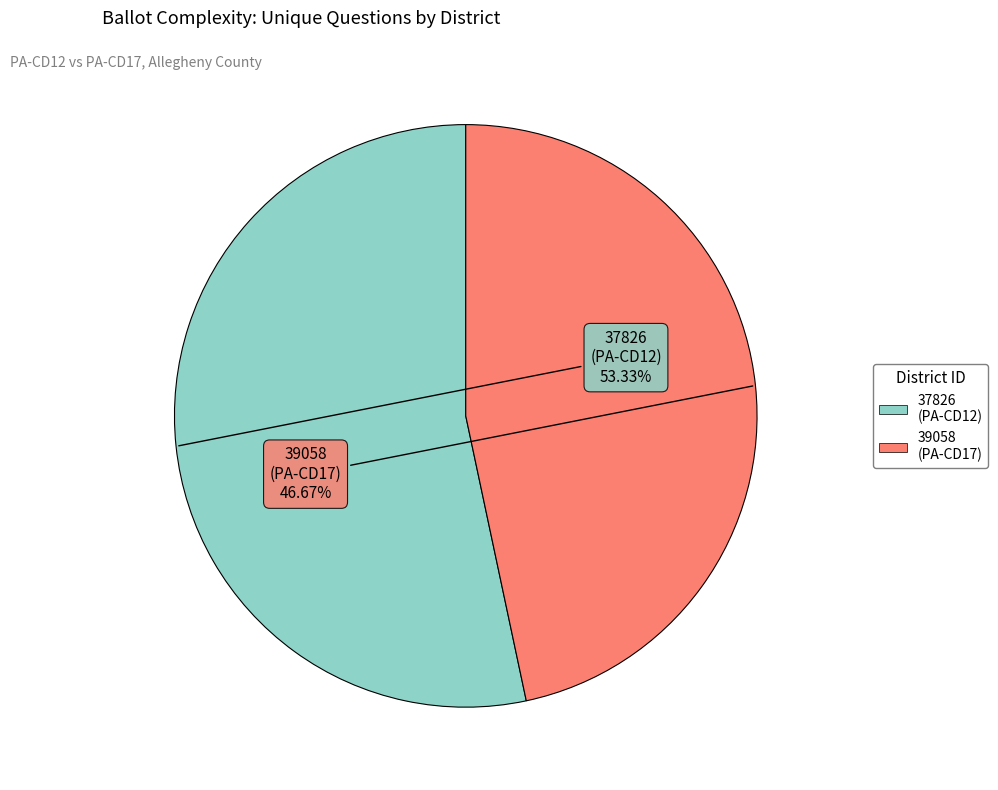

Do 37826 and 39058 together represent more than half of the pie?

Yes